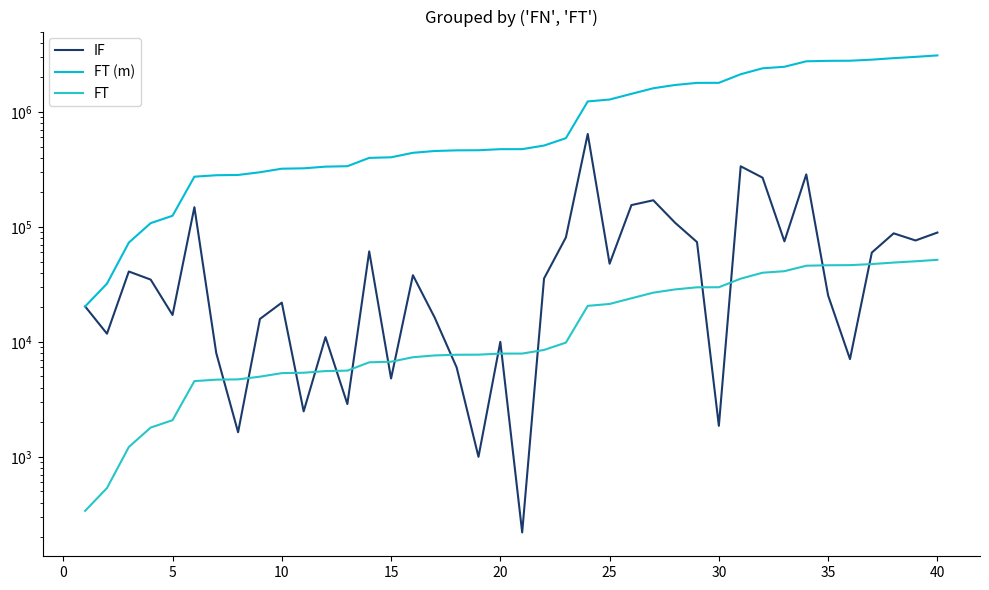

Is the value of FT (m) at 14 greater than the value of FT at 30?

Yes